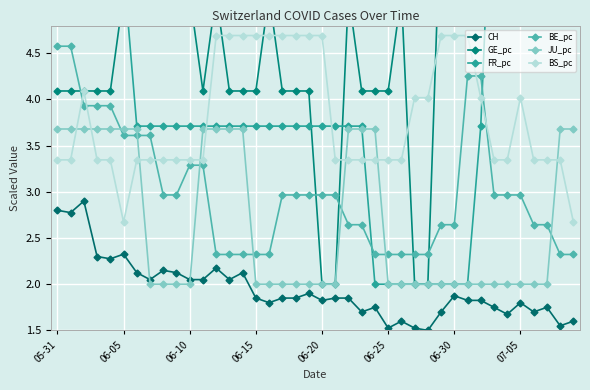

Does the chart display data point markers on the line(s)?

Yes